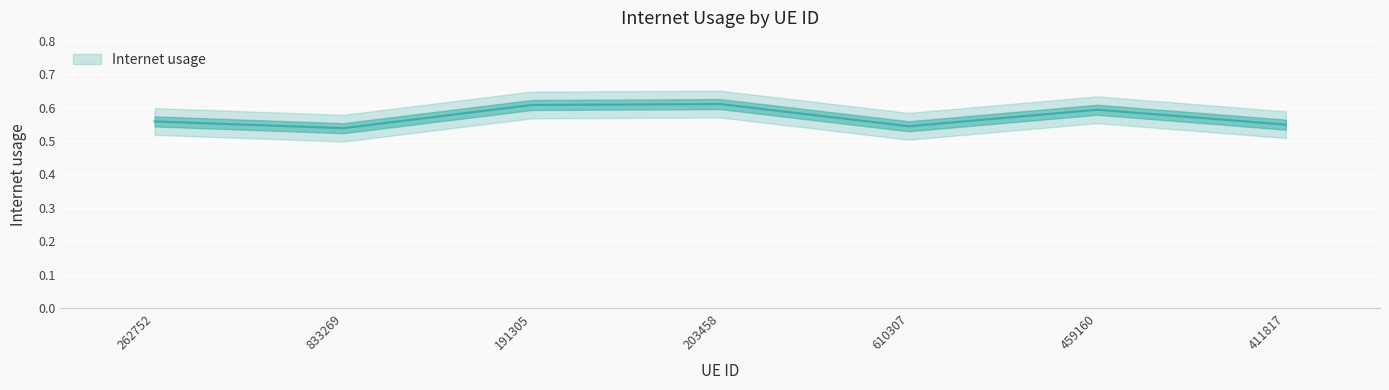

How many values are between 0 and 1?

7